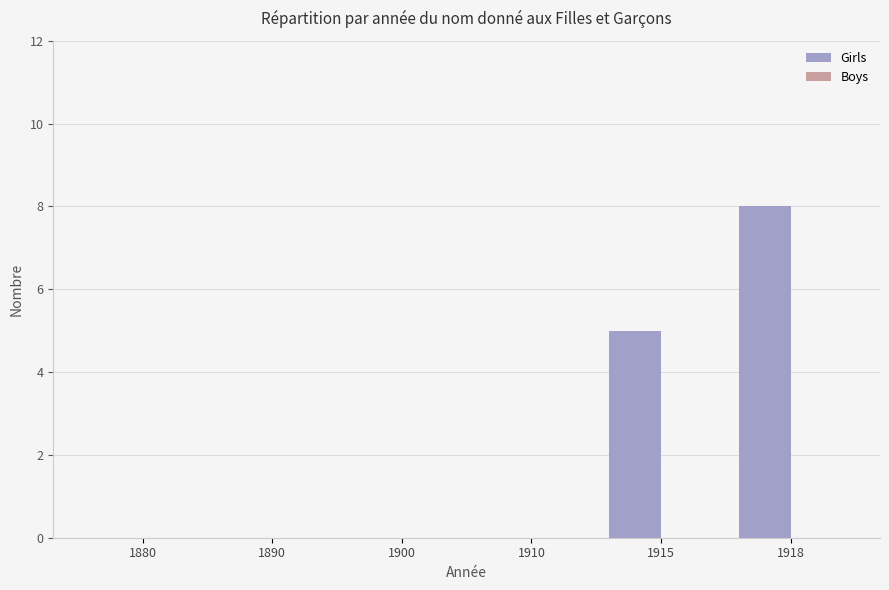

What is the sum of all values?

13